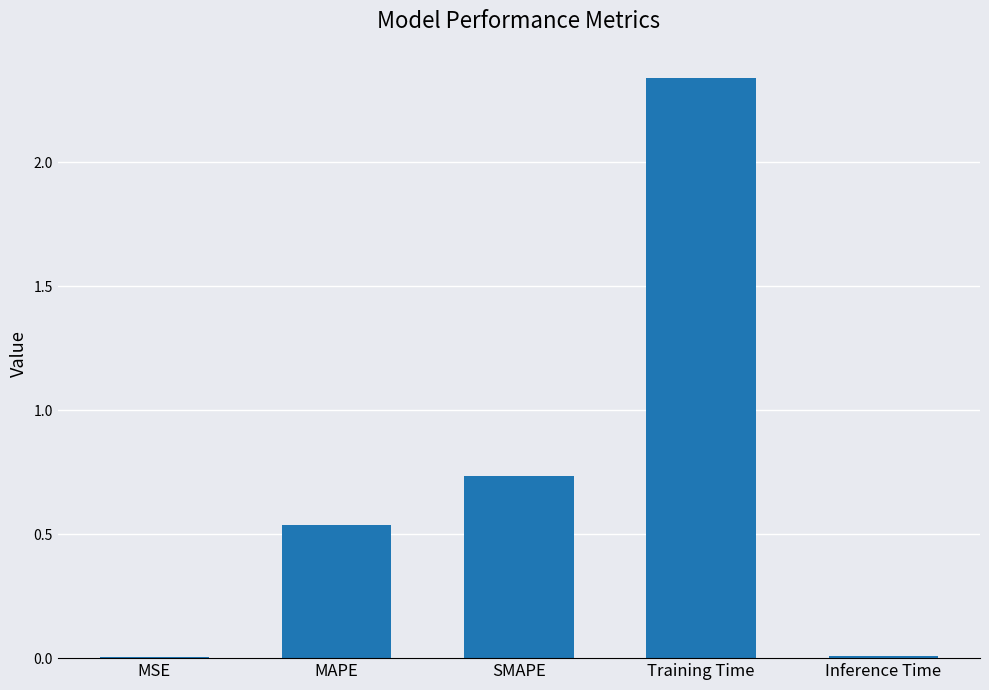

How many distinct data groups are displayed?

1